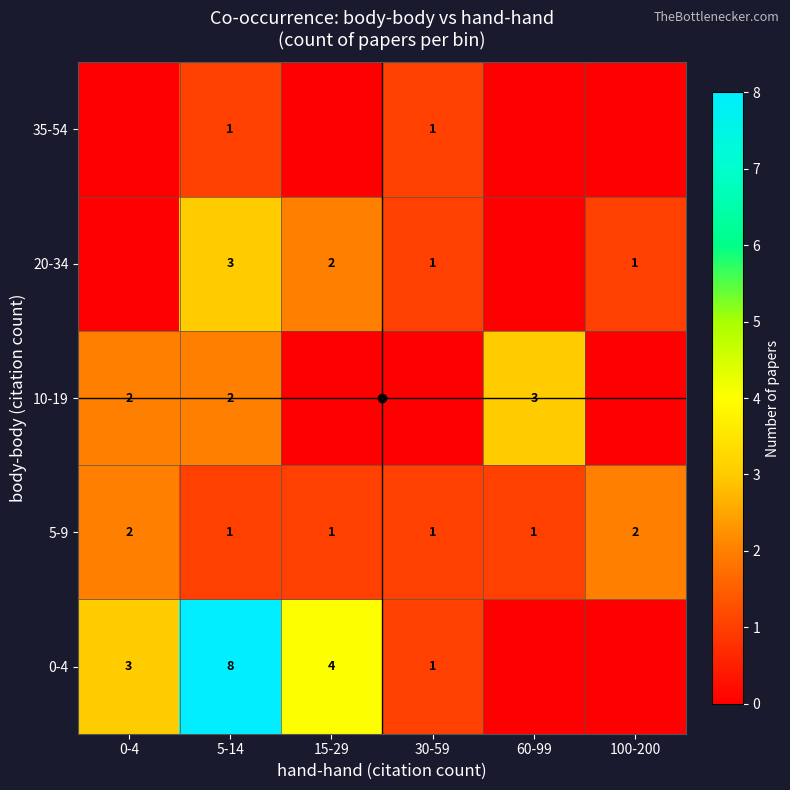

What is the spread (max minus min) of values at 0-4?

3